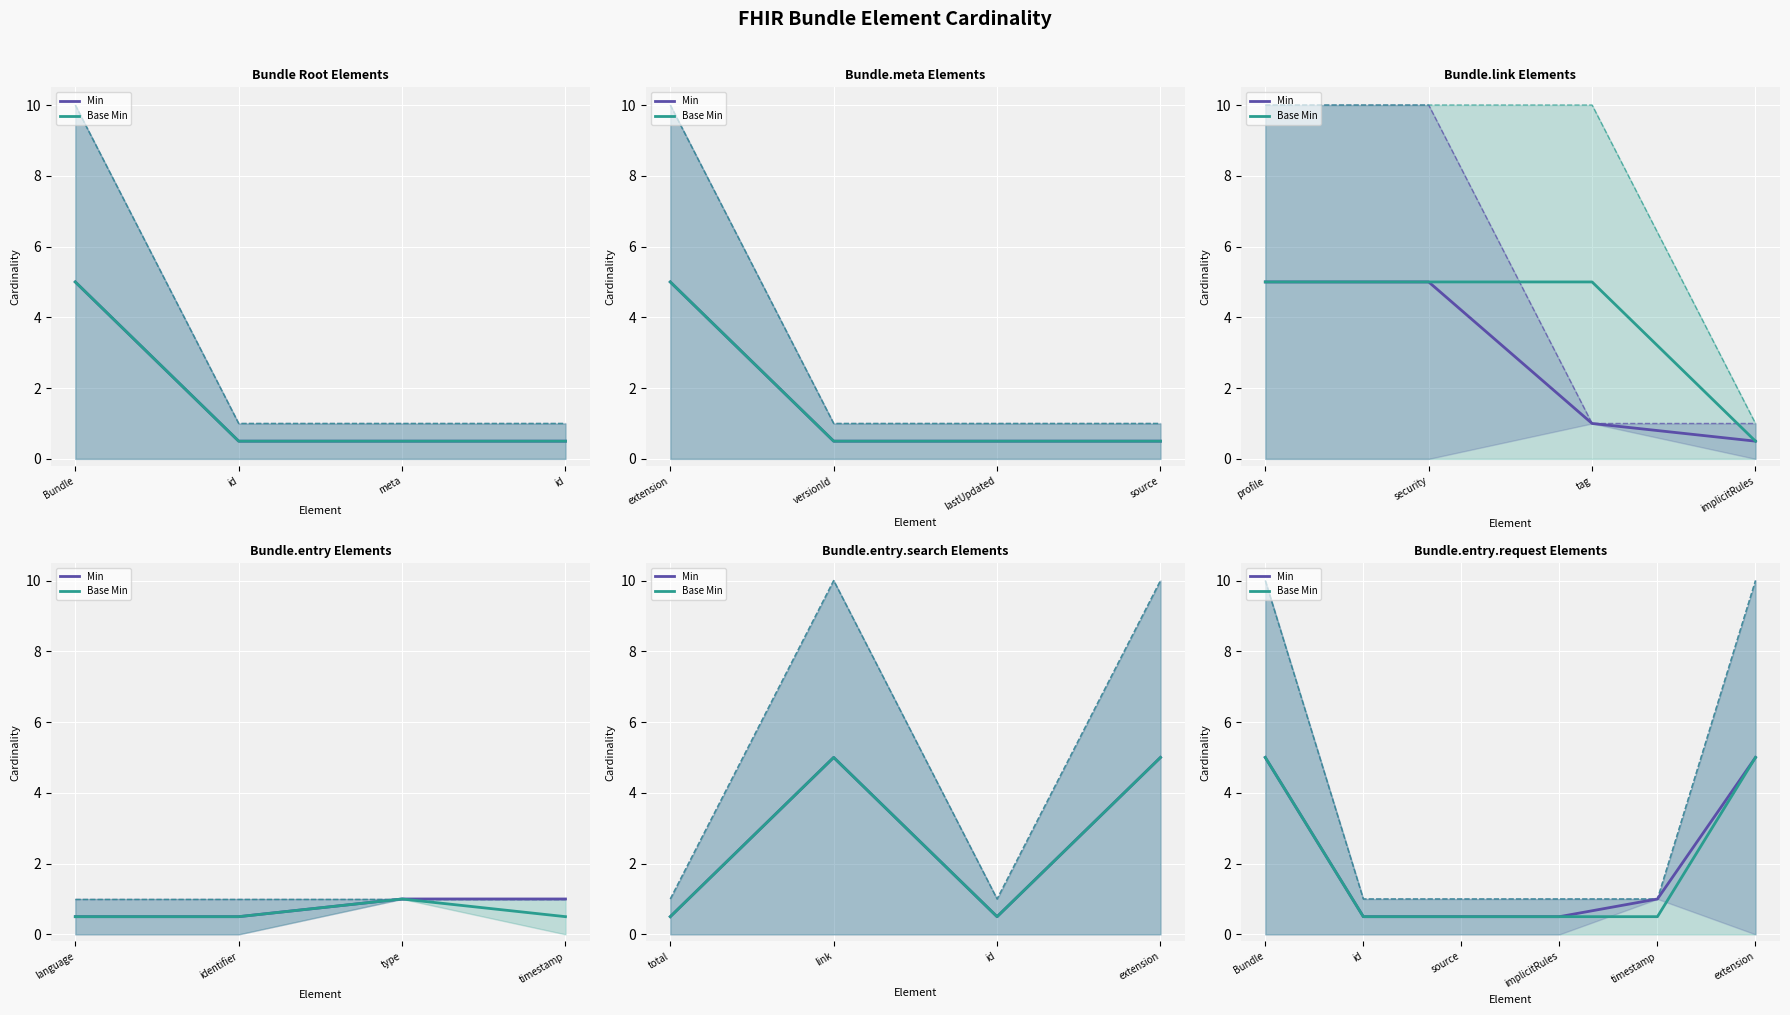

What is the total value across all series at source?

1.0